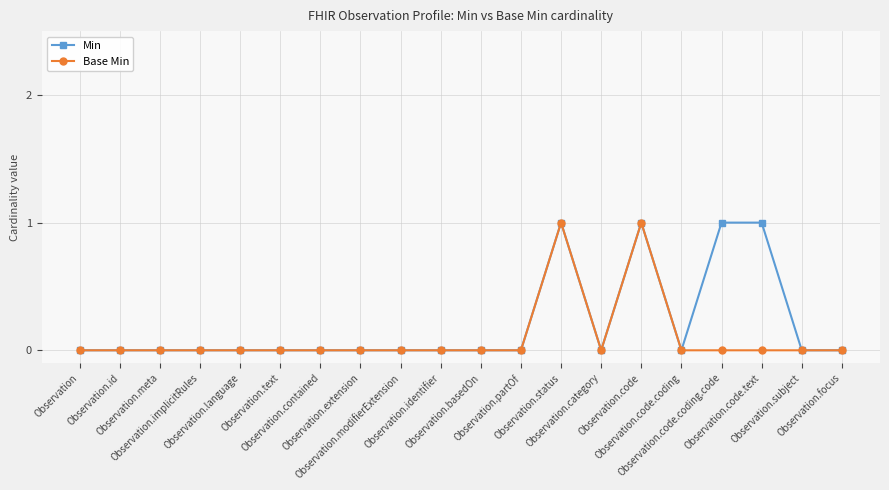

True or false: Base Min has more than 1 interior local peaks.

True